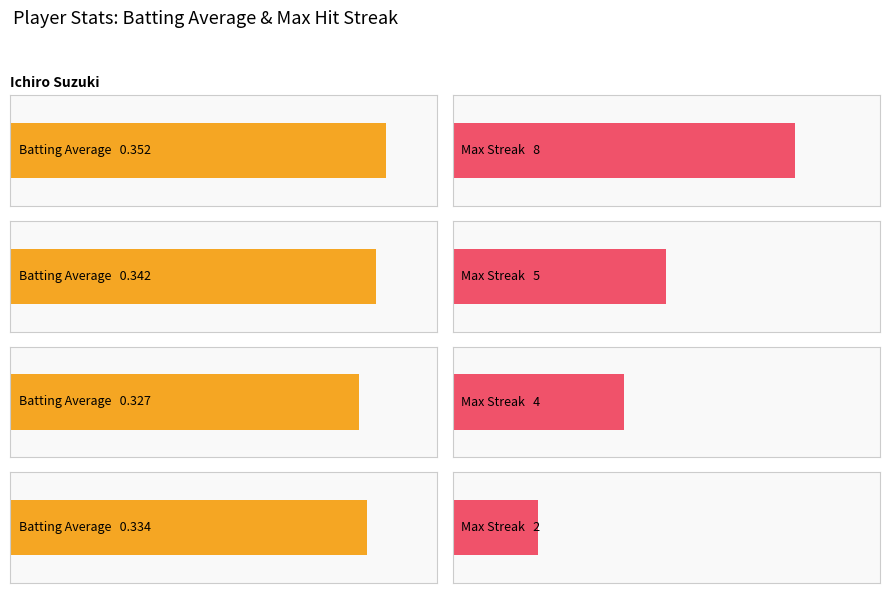

What is the greatest value displayed?

8.0